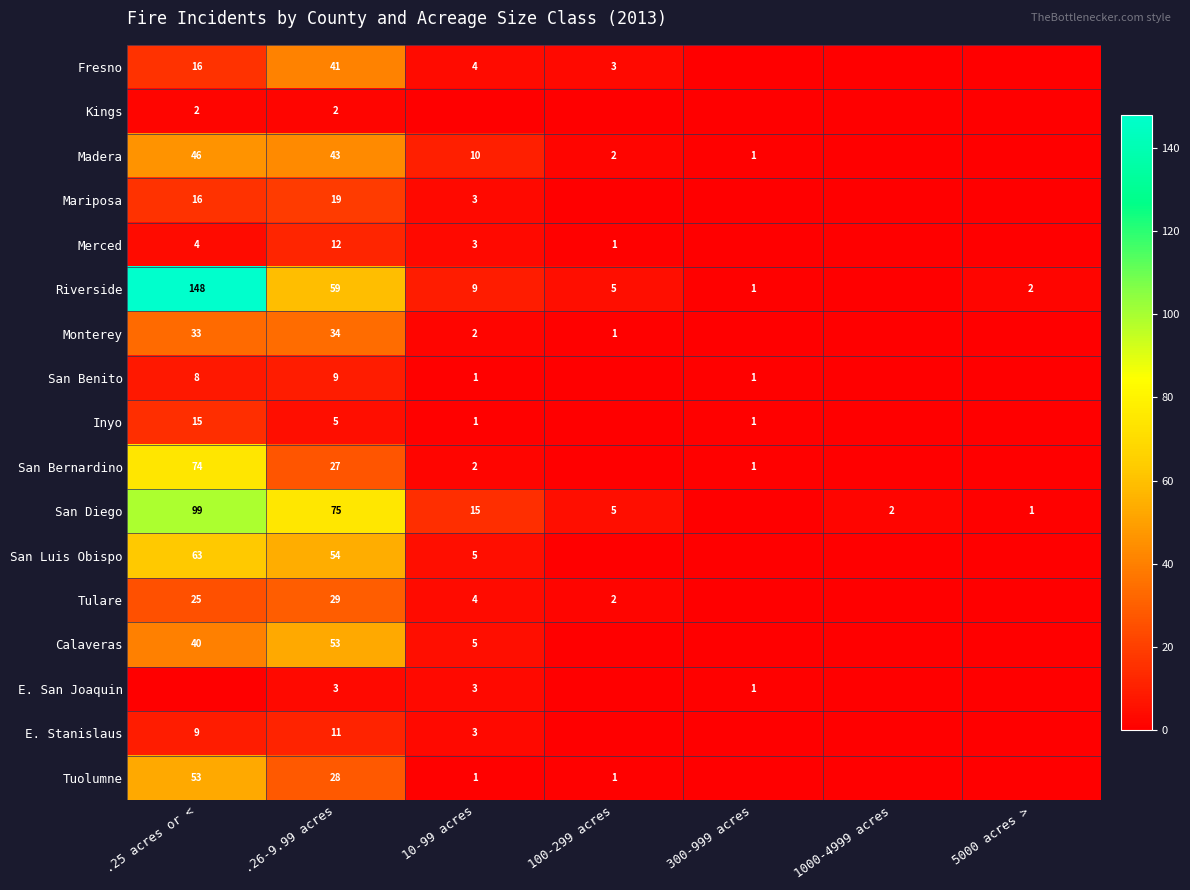

What is the spread (max minus min) of values at .26-9.99 acres?

73